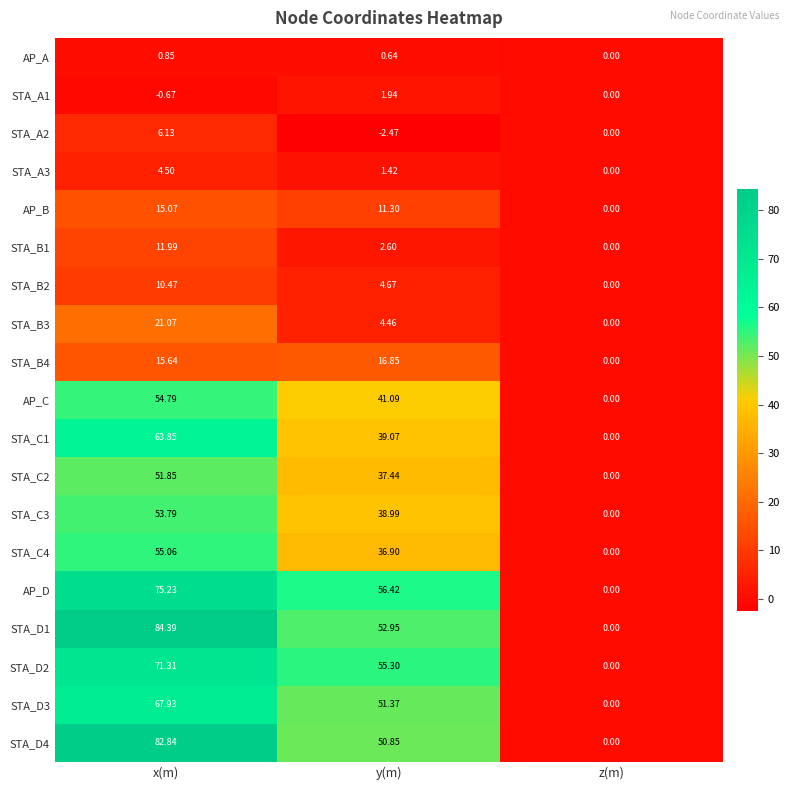

At which label does STA_D2 reach its peak?

x(m)